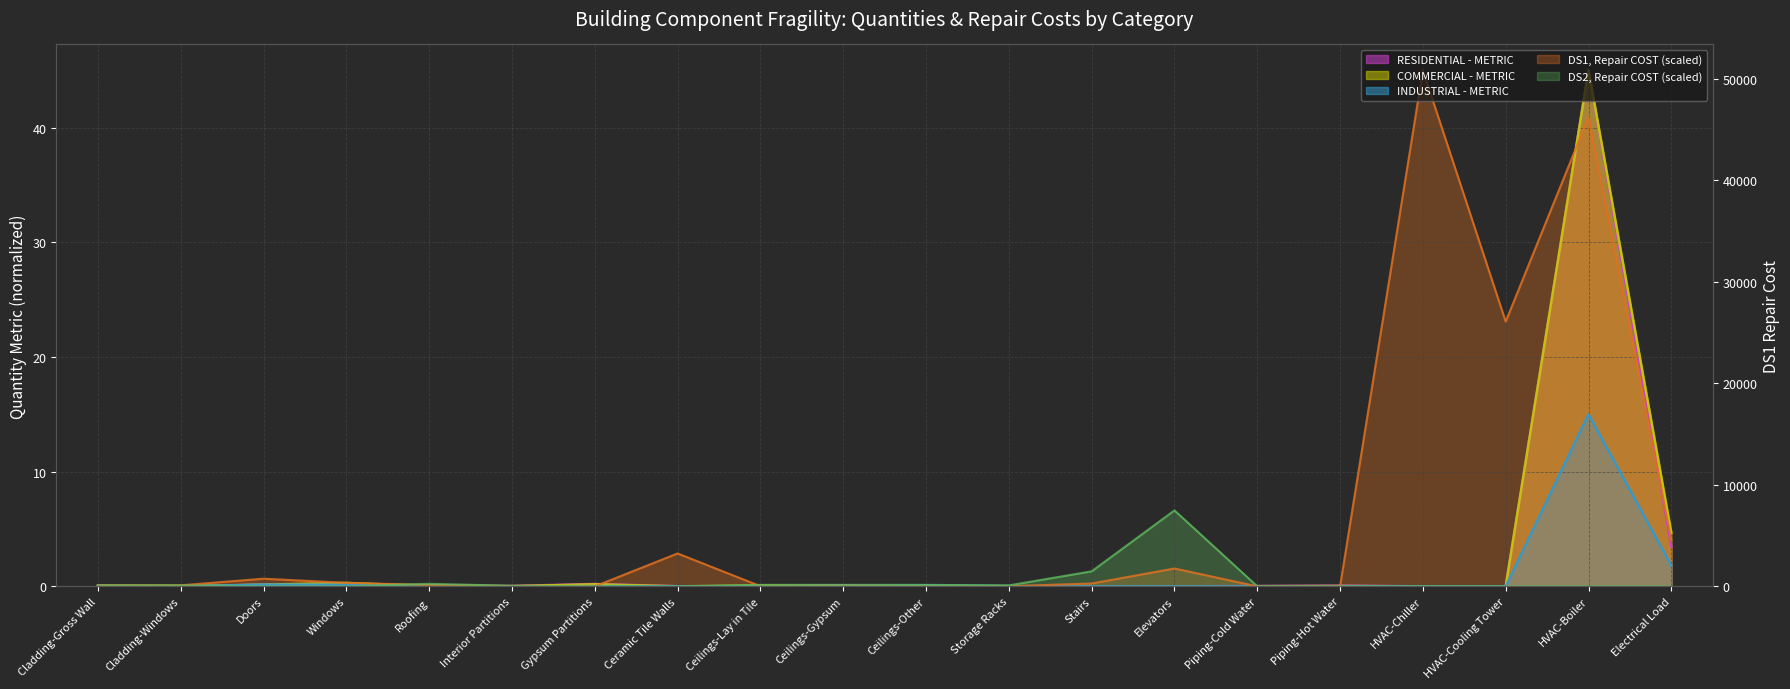

Does the chart display data point markers on the line(s)?

No